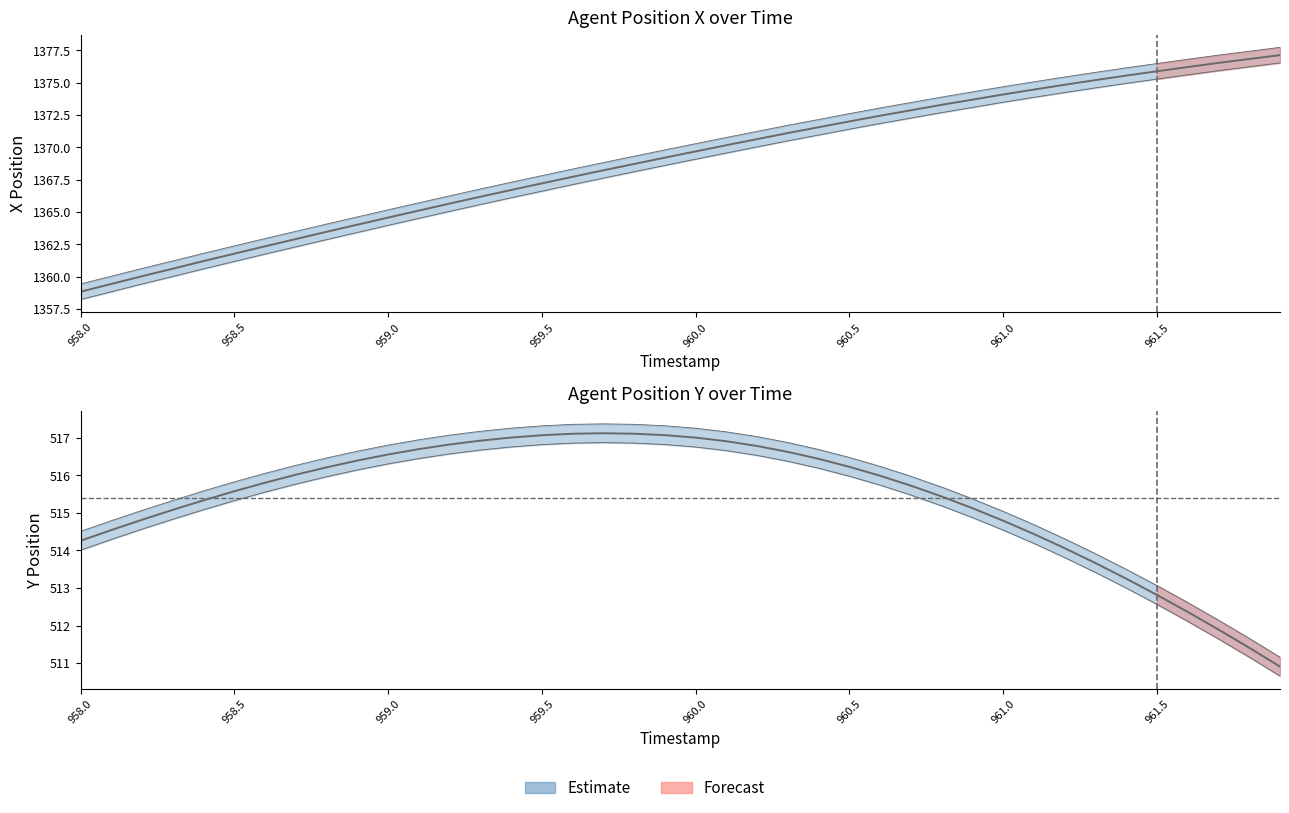

True or false: X and Y intersect in this chart.

False